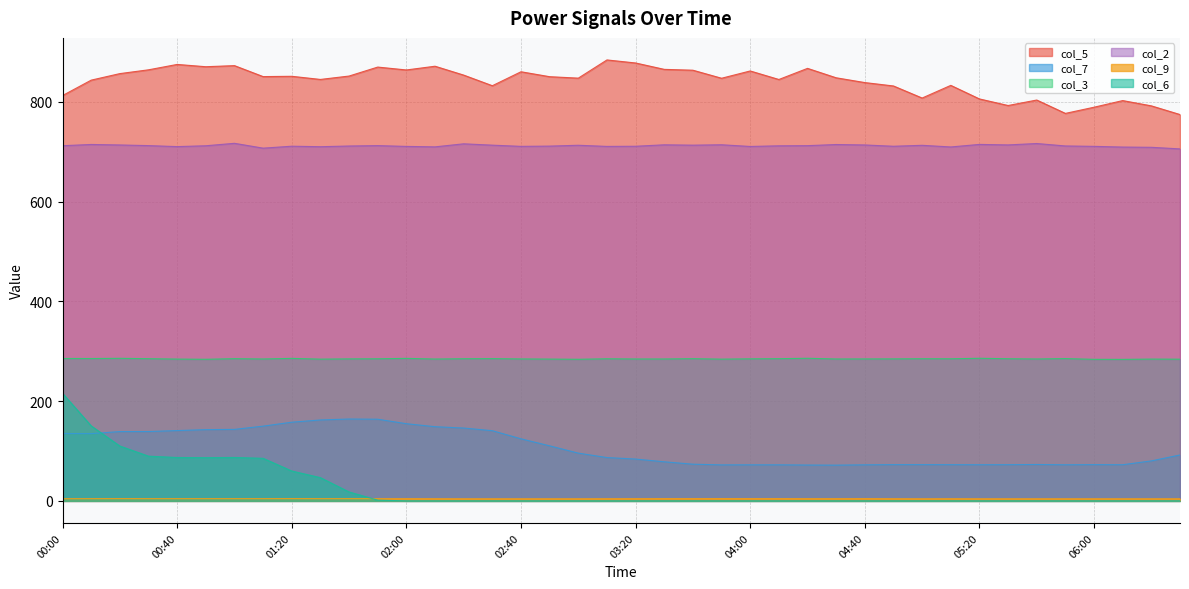

Where is col_2 nearest to the value 711?

02:40